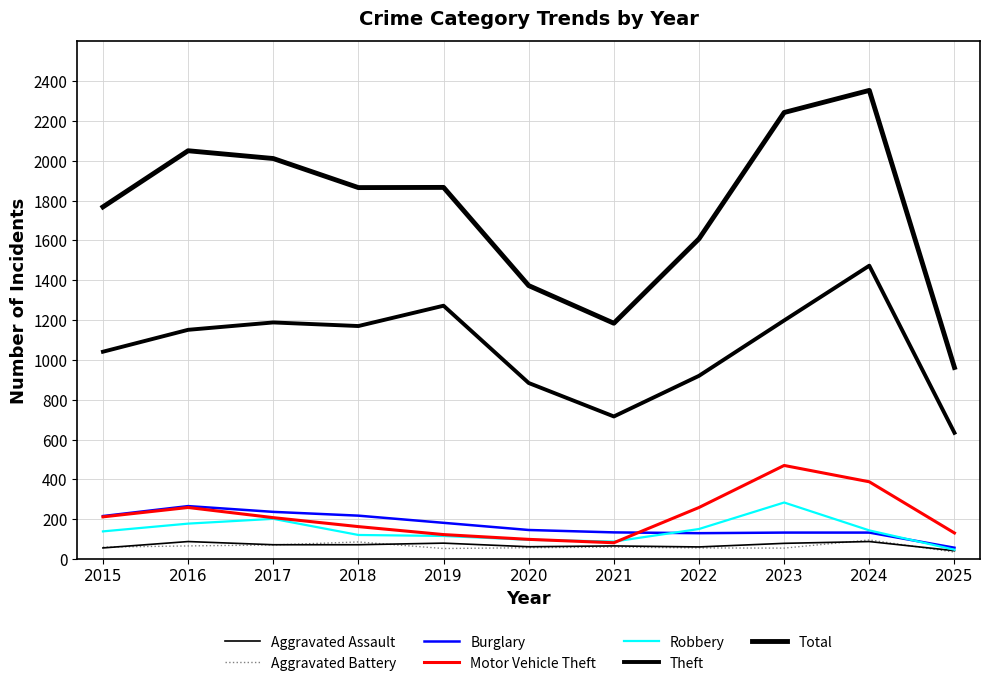

How many lines are shown in the chart?

7